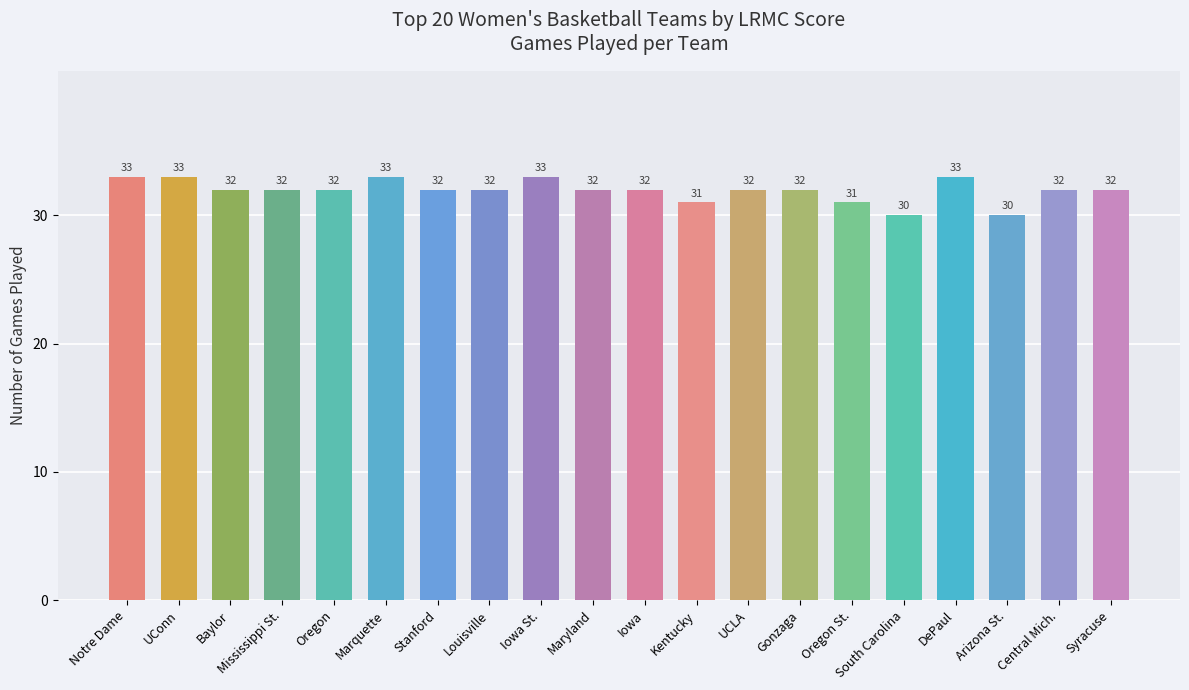

Between Arizona St. and Central Mich., which is larger?

Central Mich.